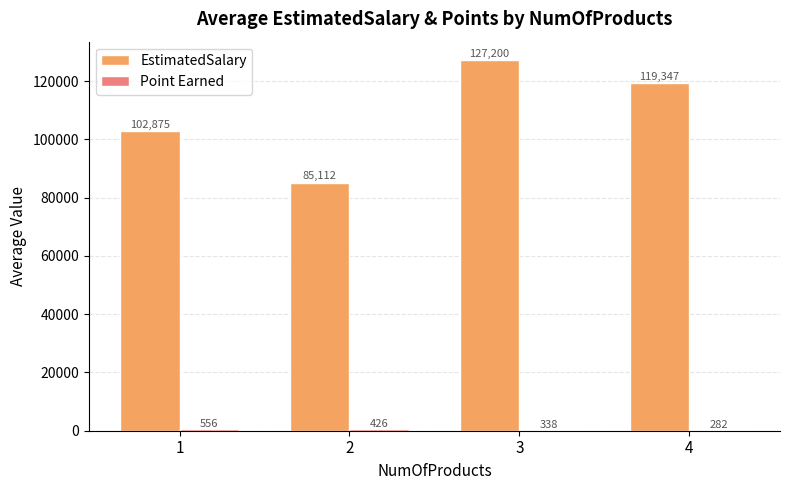

At which label does EstimatedSalary reach its peak?

3